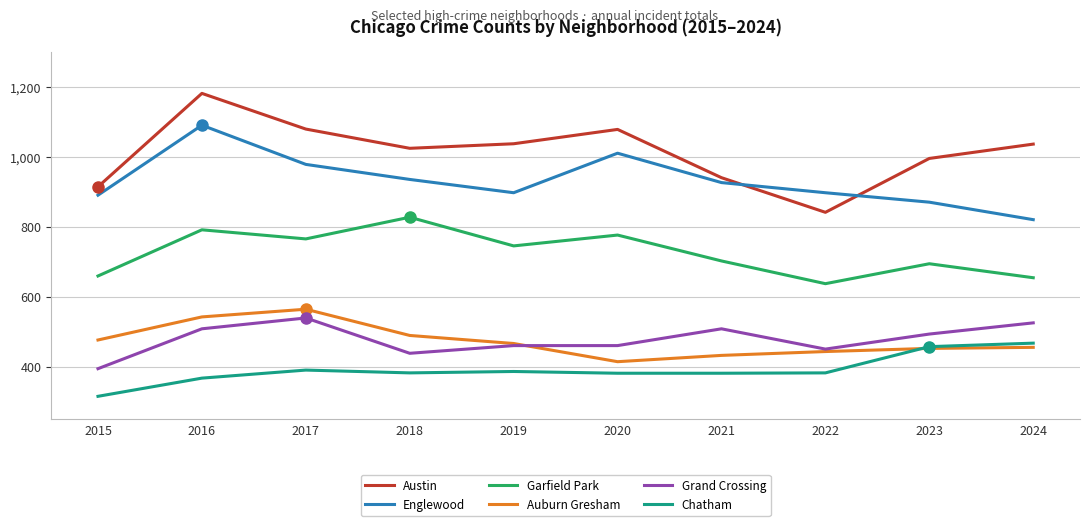

True or false: Auburn Gresham and Englewood cross at least once.

False